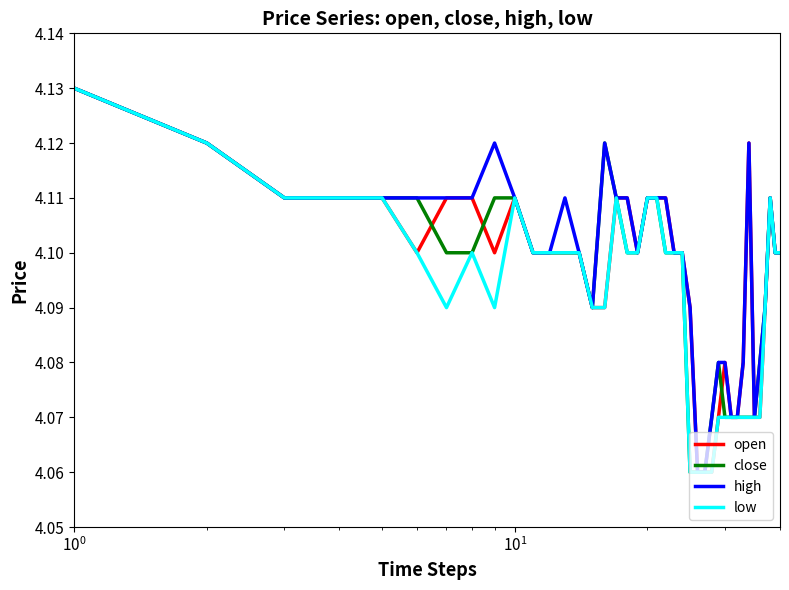

Rank the series by their average value, from lowest to highest.

low, close, open, high